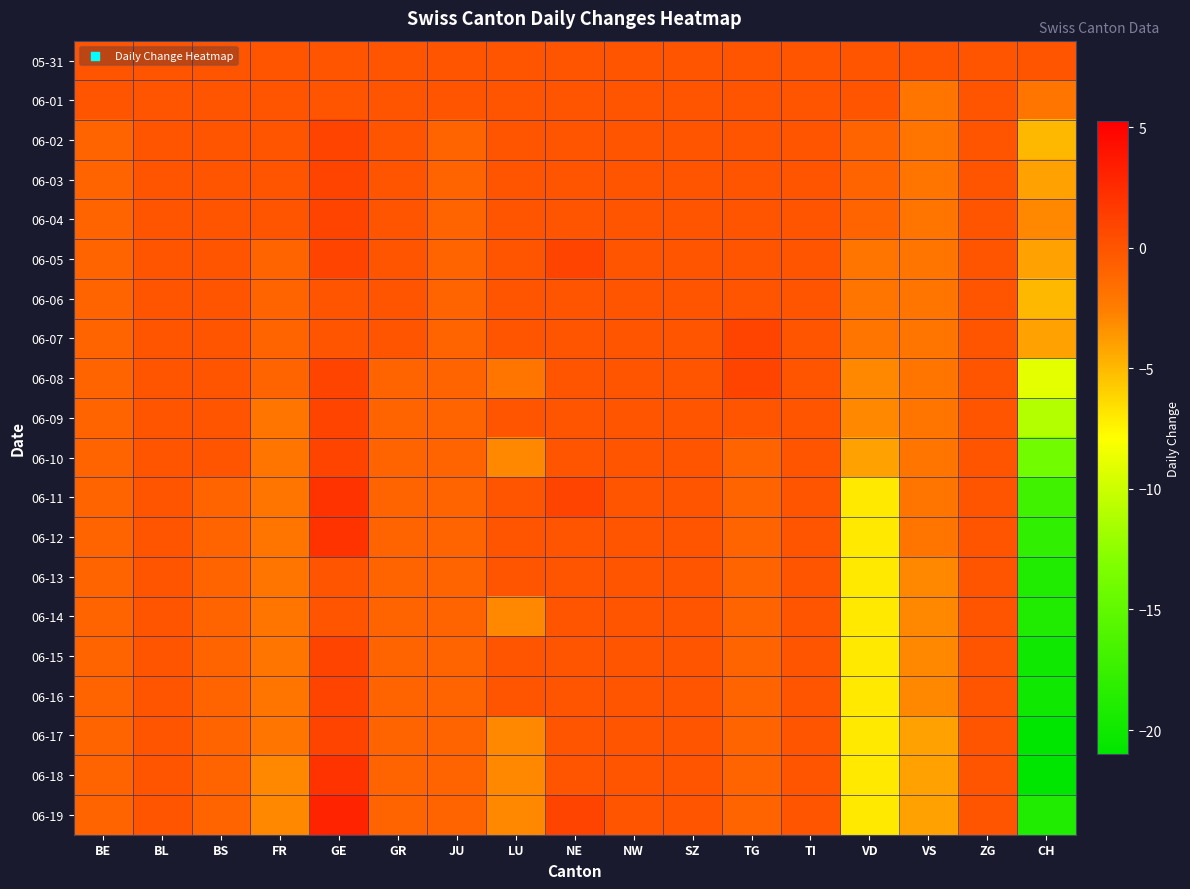

Between VS and NE, which is larger?

VS